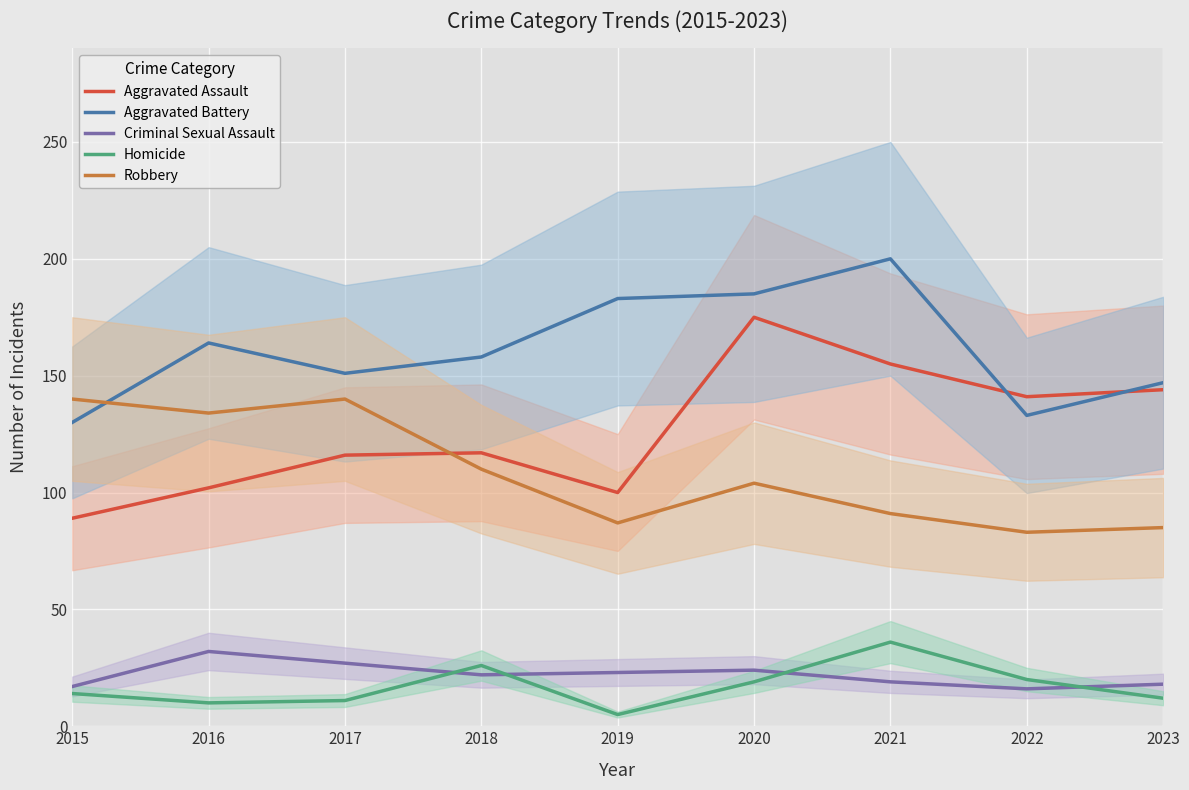

What is the value of the Aggravated Assault point at the 3rd from the left?

116